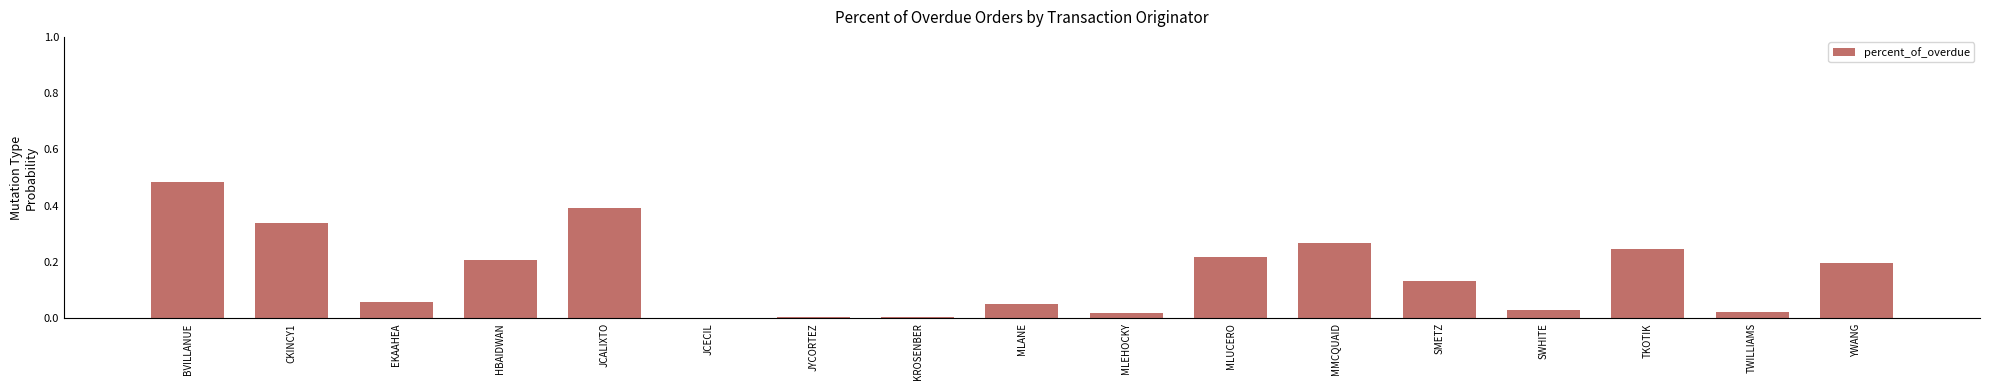

Between SWHITE and SMETZ, which is larger?

SMETZ